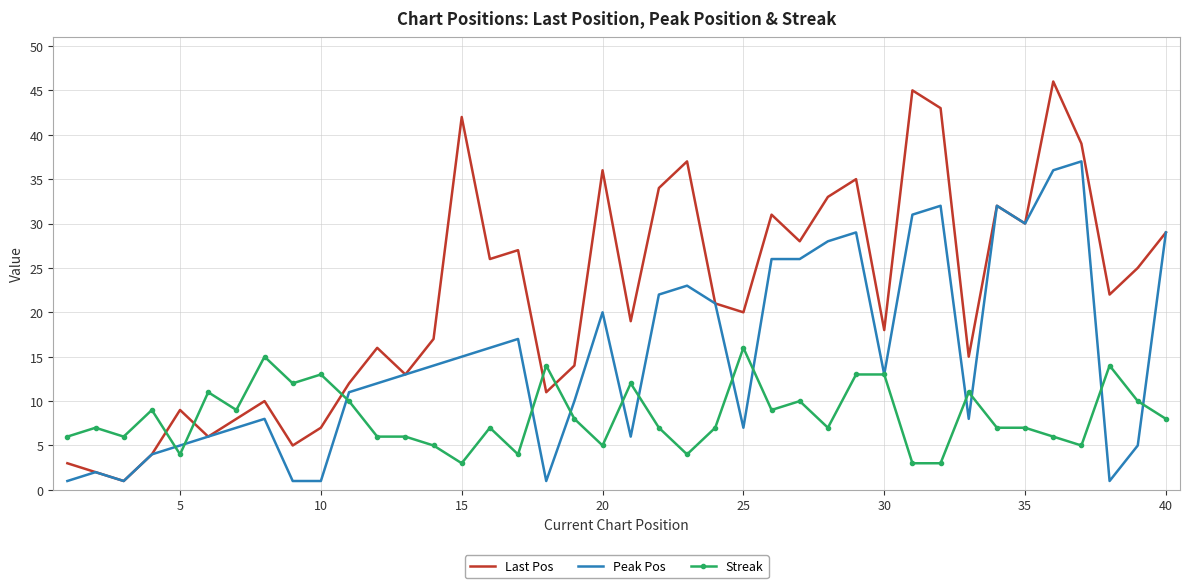

Reading left to right, transcribe all the data shown in this chart.

Last Pos: 3	2	1	4	9	6	8	10	5	7	12	16	13	17	42	26	27	11	14	36	19	34	37	21	20	31	28	33	35	18	45	43	15	32	30	46	39	22	25	29
Peak Pos: 1	2	1	4	5	6	7	8	1	1	11	12	13	14	15	16	17	1	10	20	6	22	23	21	7	26	26	28	29	13	31	32	8	32	30	36	37	1	5	29
Streak: 6	7	6	9	4	11	9	15	12	13	10	6	6	5	3	7	4	14	8	5	12	7	4	7	16	9	10	7	13	13	3	3	11	7	7	6	5	14	10	8